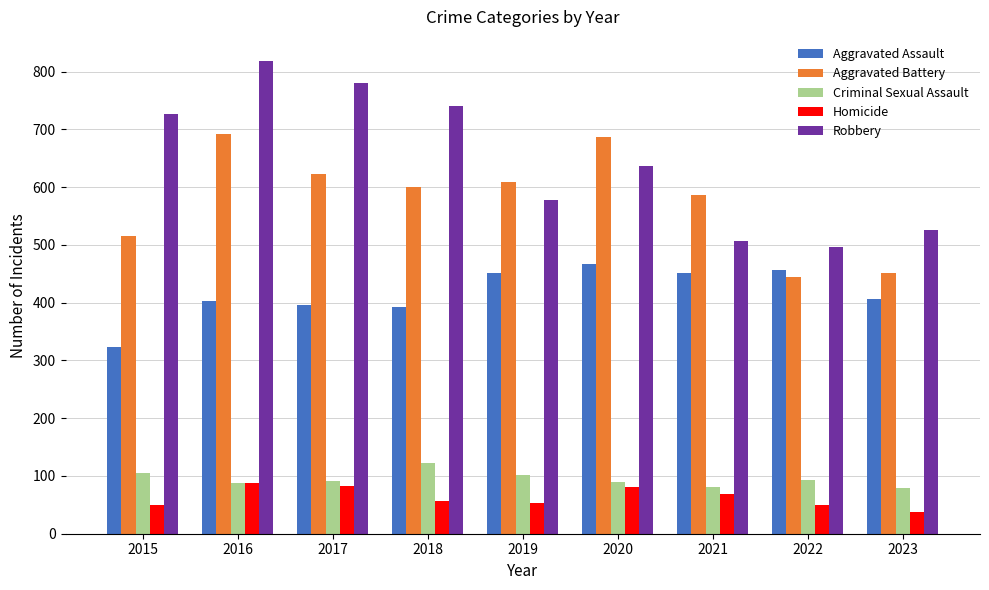

Rank the series at 2023 from lowest to highest value.

Homicide, Criminal Sexual Assault, Aggravated Assault, Aggravated Battery, Robbery